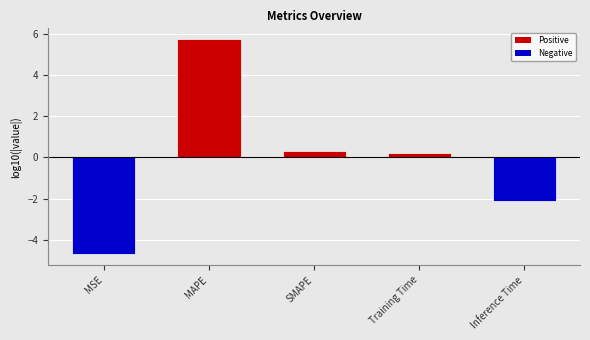

What is the difference between the values at SMAPE and MAPE?

5.5